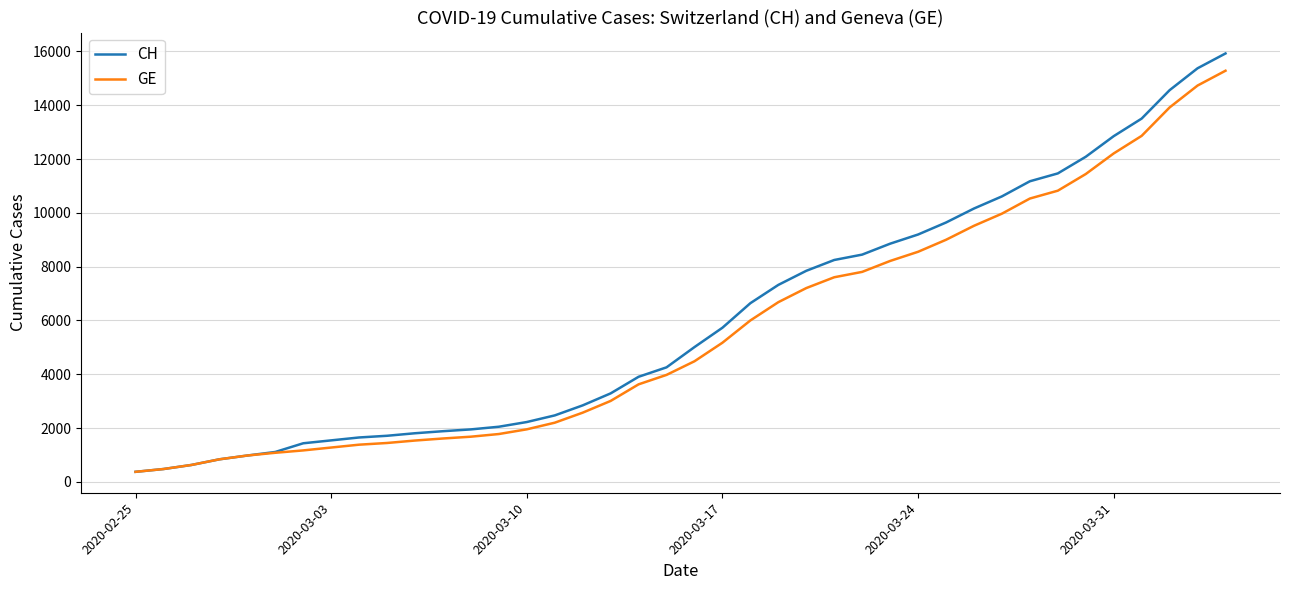

Which series has the widest spread of values?

CH